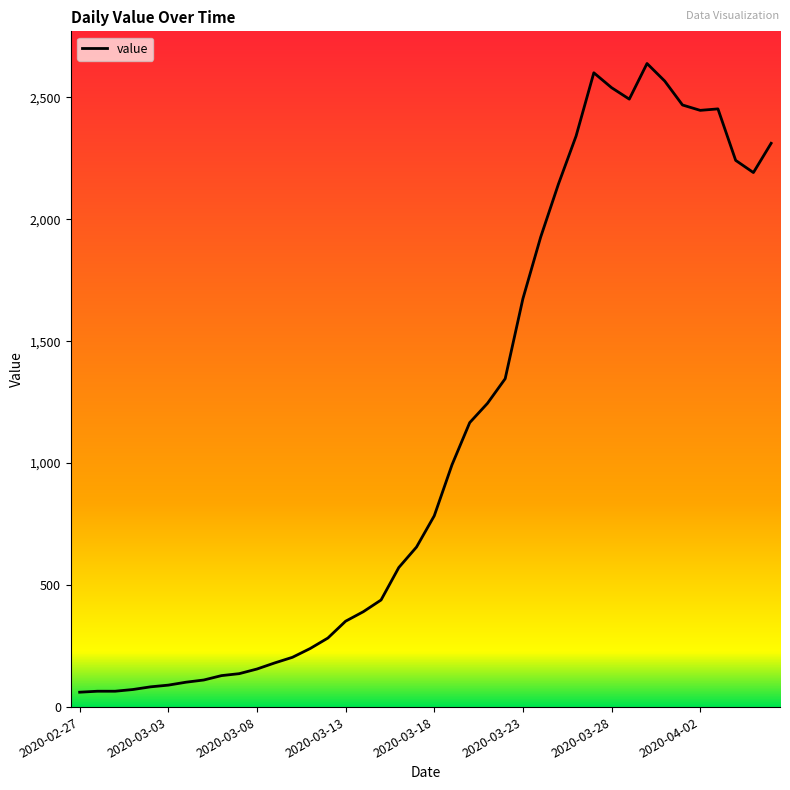

What is the difference between the maximum and minimum values?

2577